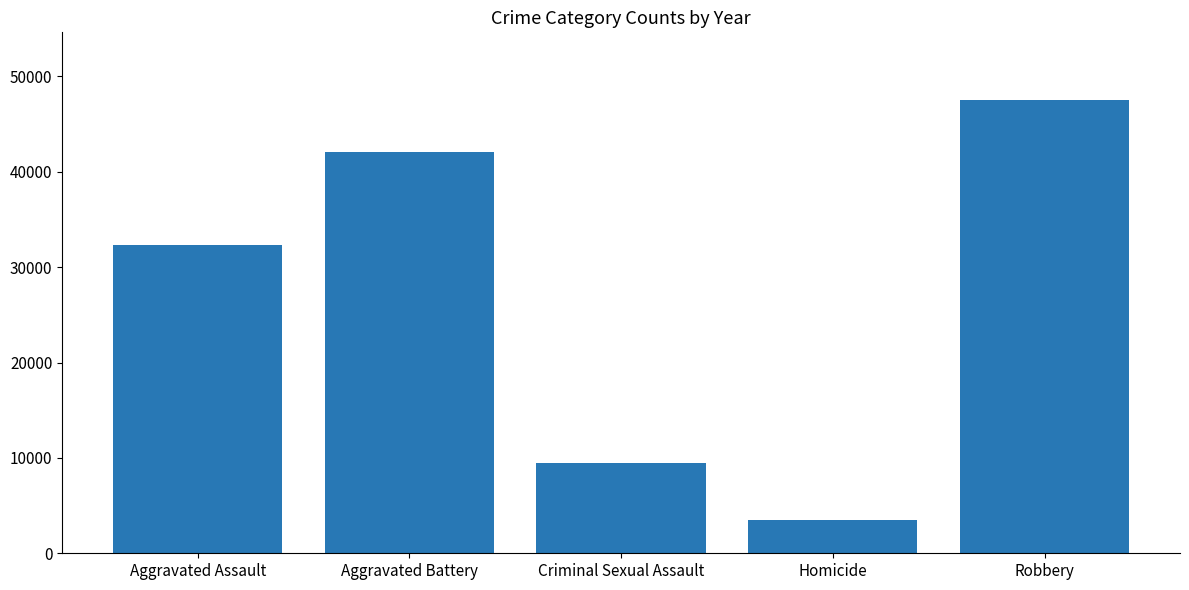

Are the bars horizontal?

No